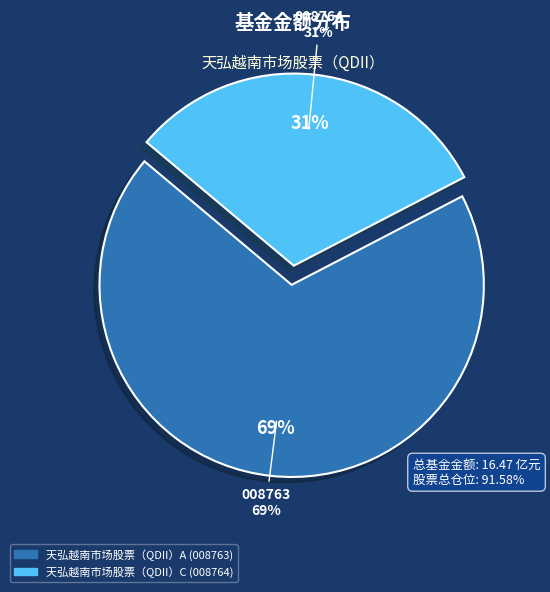

Approximately how many times larger is the value at 天弘越南市场股票（QDII）A compared to 天弘越南市场股票（QDII）C?

2.2